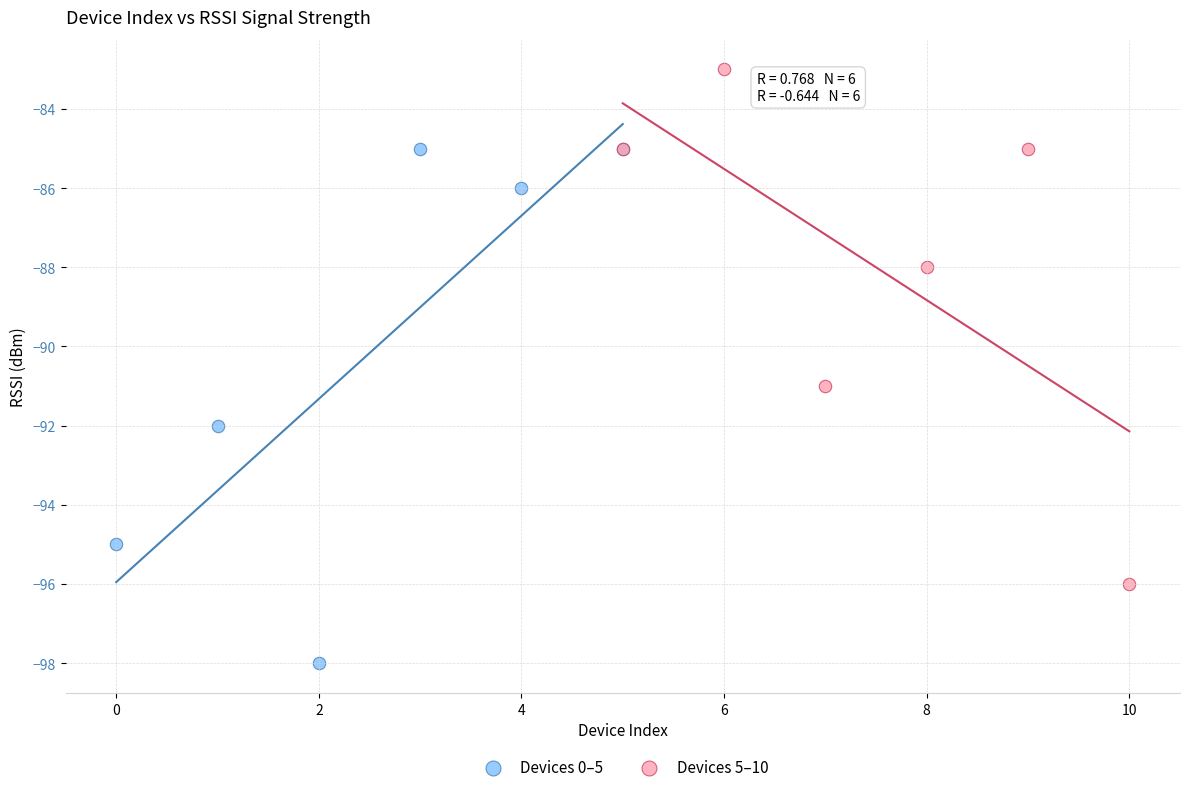

Which series reaches the maximum Y coordinate?

Devices 5–10